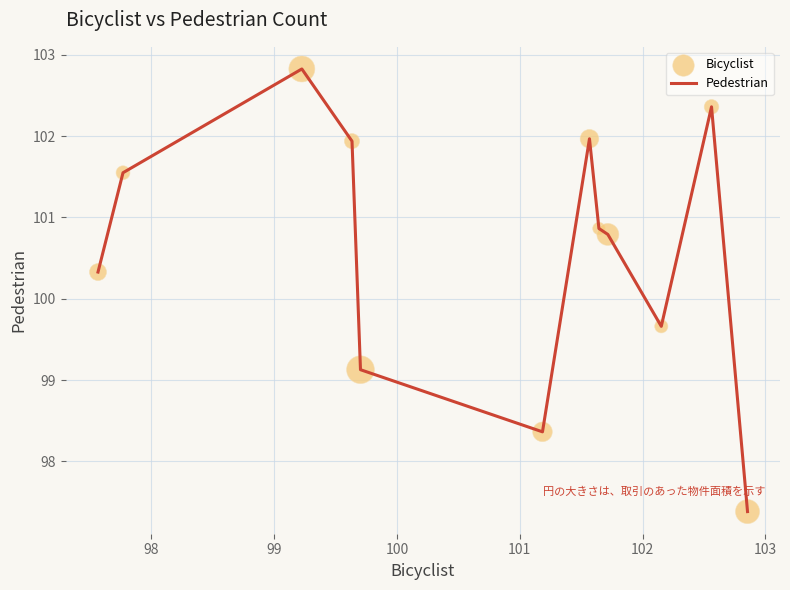

What is the minimum value shown in the chart?

97.4